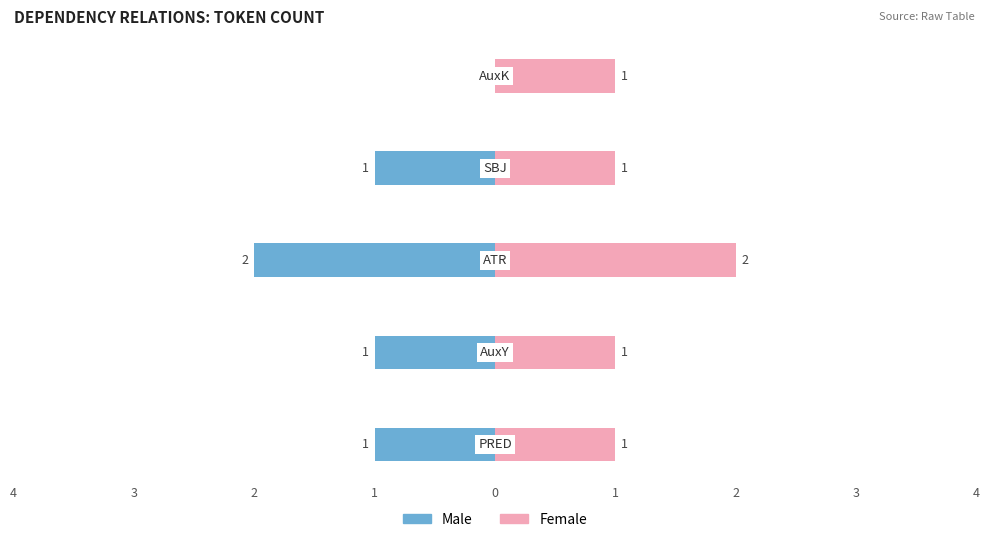

Reading left to right, transcribe all the data shown in this chart.

Male: 1	1	2	1	0
Female: 1	1	2	1	1